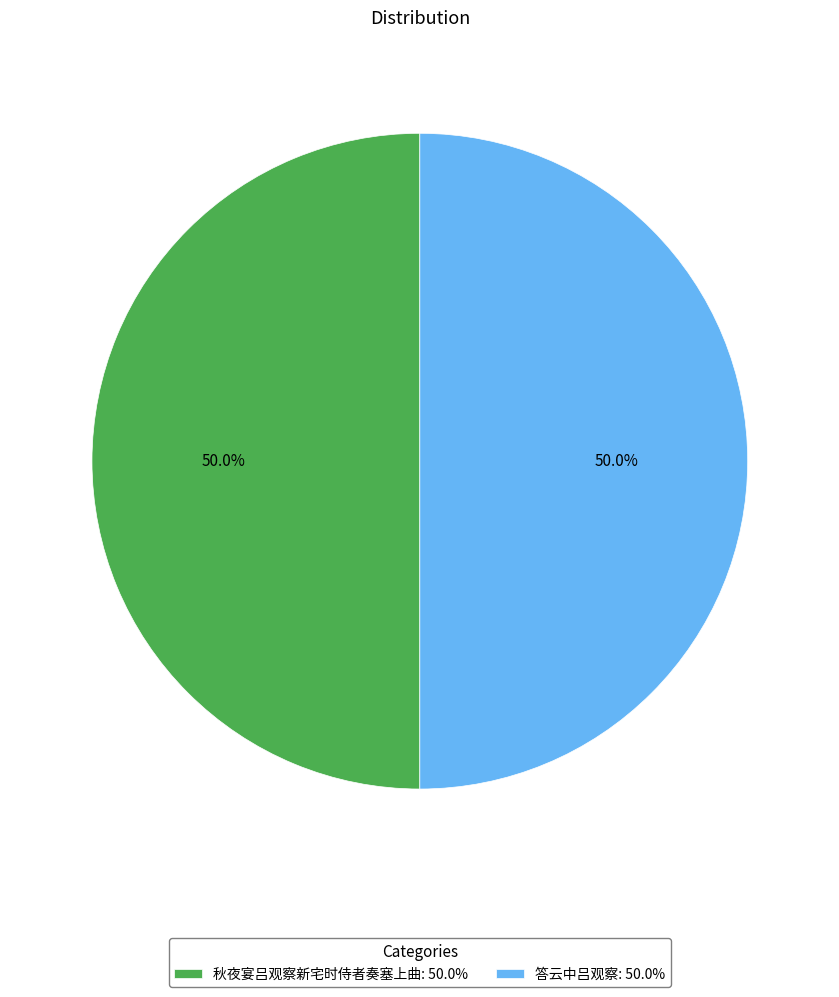

What percentage do 答云中吕观察: 50.0% and 秋夜宴吕观察新宅时侍者奏塞上曲: 50.0% together represent?

100.0%